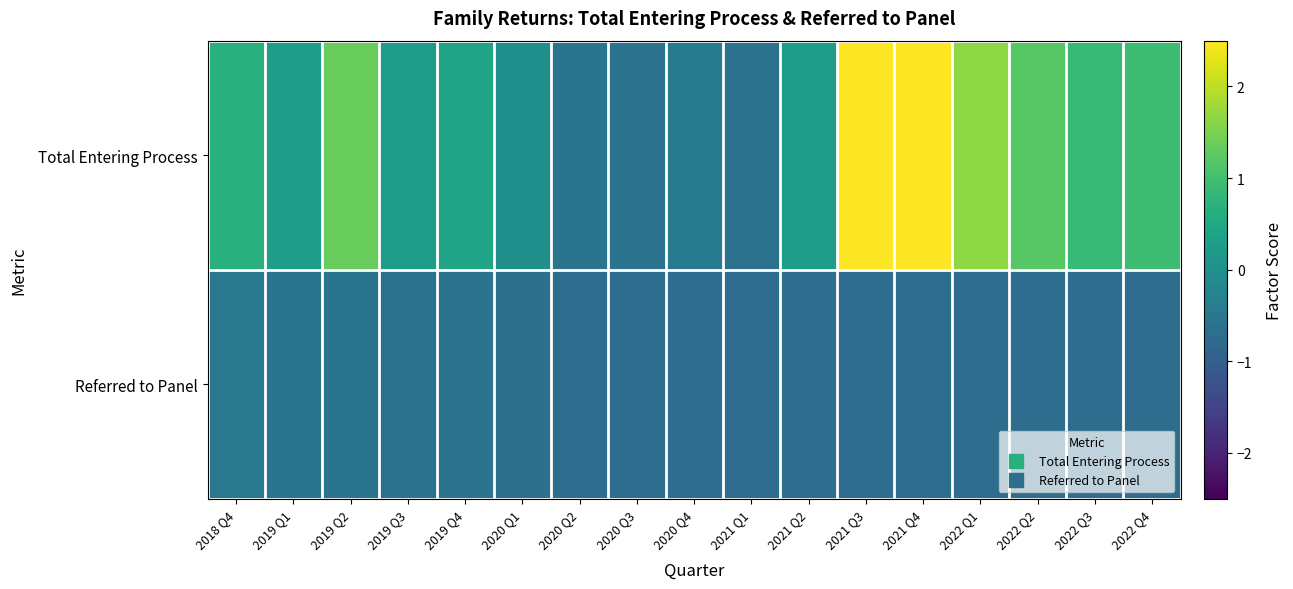

Which has a higher value, 2022 Q4 or 2020 Q1?

2022 Q4